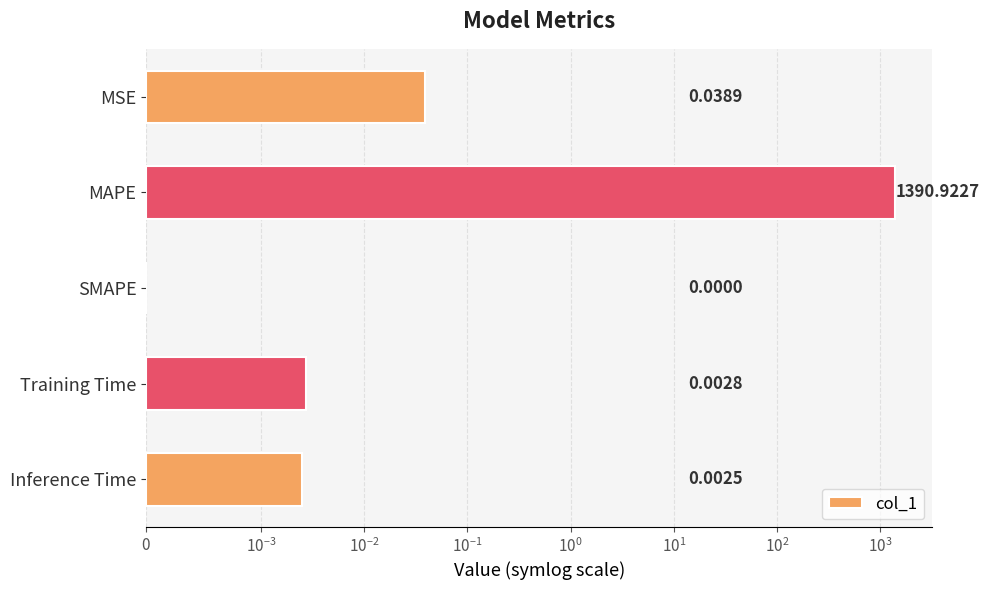

The chart shows a value of 0.0 at SMAPE. True or false?

True